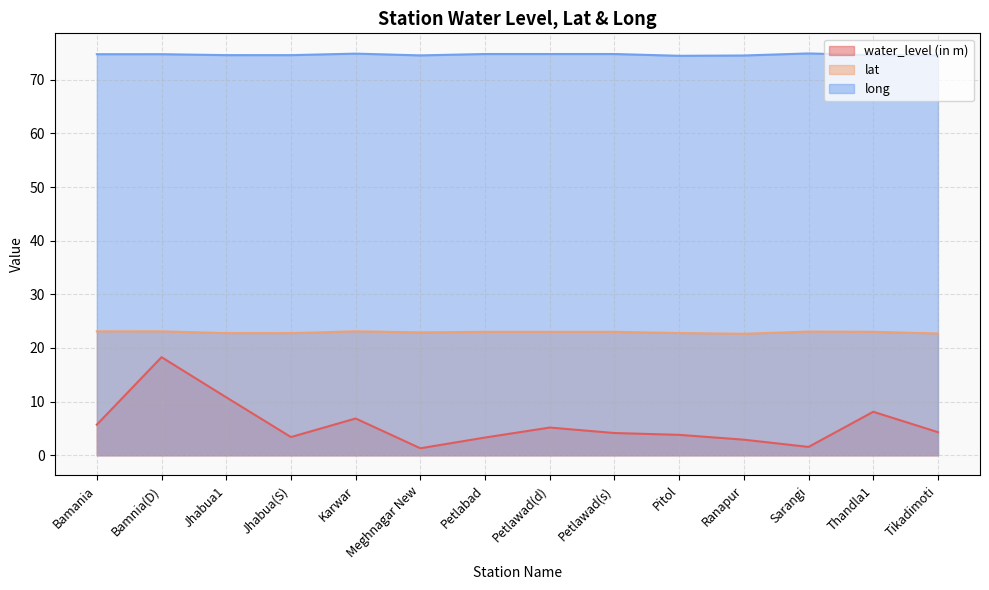

How many lines are shown in the chart?

3